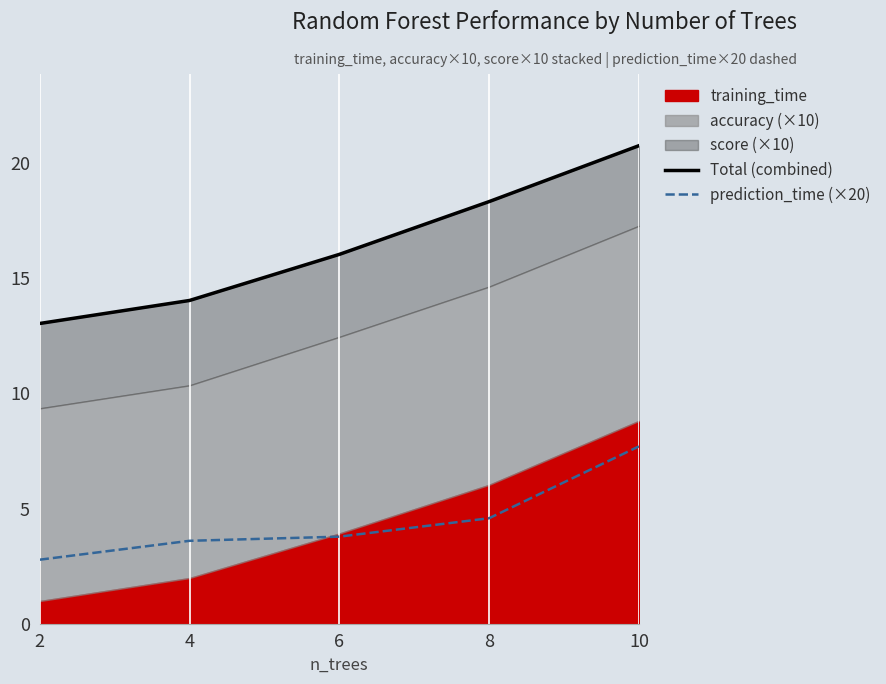

What is the highest value of the prediction_time (×20) series?

7.7